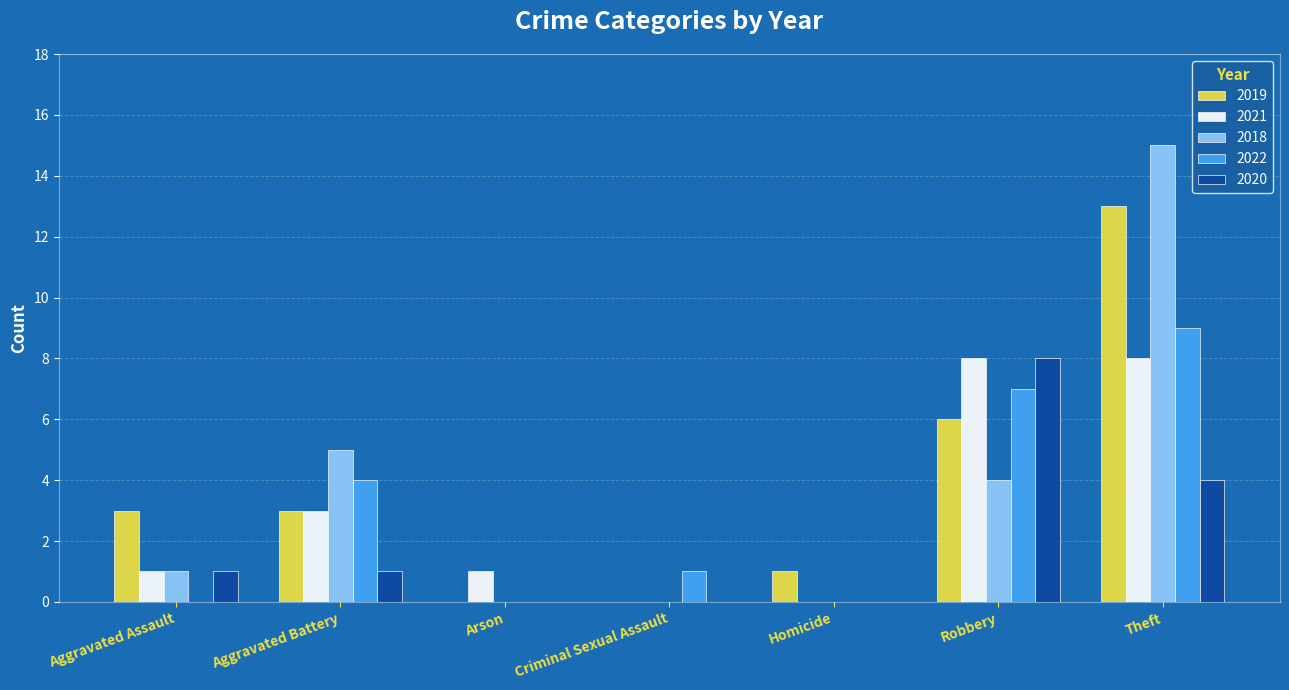

Reading left to right, what are all the values shown in this chart?

2019: Aggravated Assault=3	Aggravated Battery=3	Arson=0	Criminal Sexual Assault=0	Homicide=1	Robbery=6	Theft=13
2021: Aggravated Assault=1	Aggravated Battery=3	Arson=1	Criminal Sexual Assault=0	Homicide=0	Robbery=8	Theft=8
2018: Aggravated Assault=1	Aggravated Battery=5	Arson=0	Criminal Sexual Assault=0	Homicide=0	Robbery=4	Theft=15
2022: Aggravated Assault=0	Aggravated Battery=4	Arson=0	Criminal Sexual Assault=1	Homicide=0	Robbery=7	Theft=9
2020: Aggravated Assault=1	Aggravated Battery=1	Arson=0	Criminal Sexual Assault=0	Homicide=0	Robbery=8	Theft=4